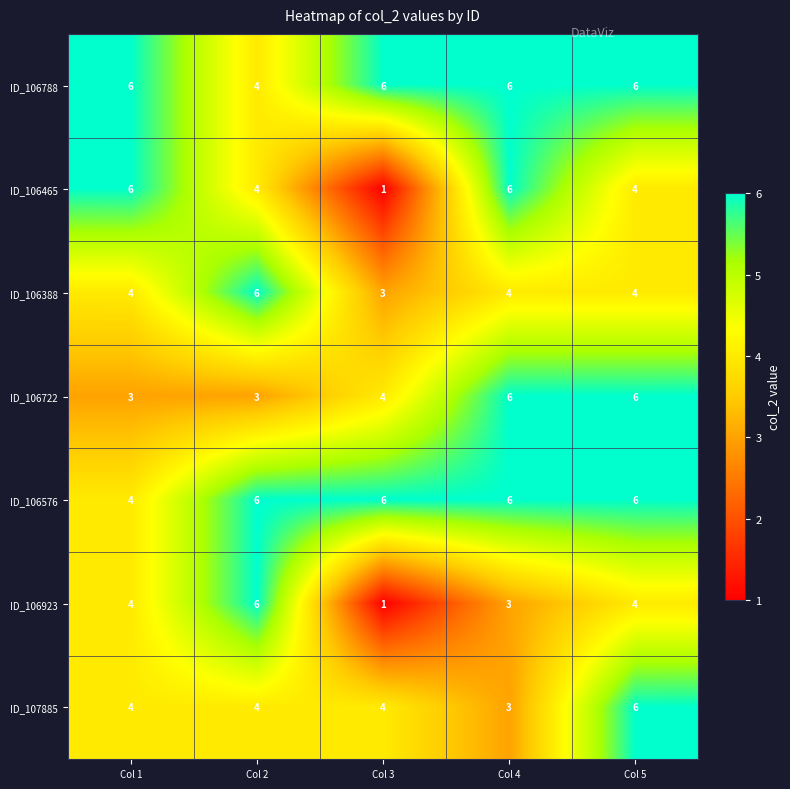

What is the approximate value of ID_106576 at Col 2?

6